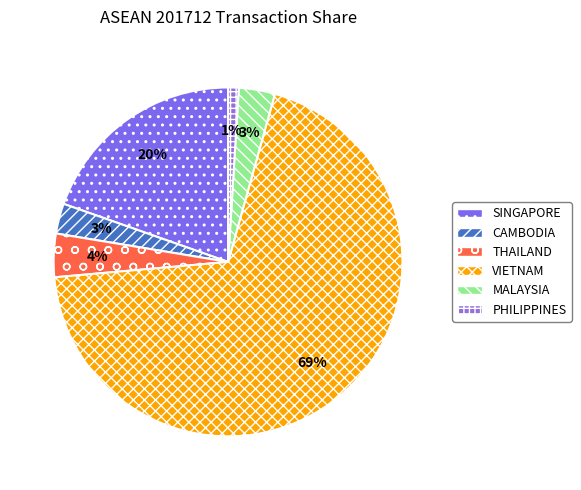

How many slices are in this pie chart?

6